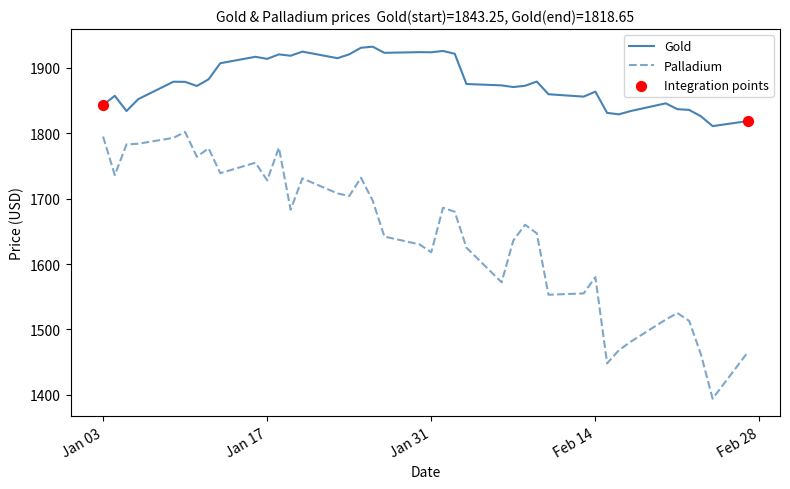

Which series has the largest total across all categories?

Gold